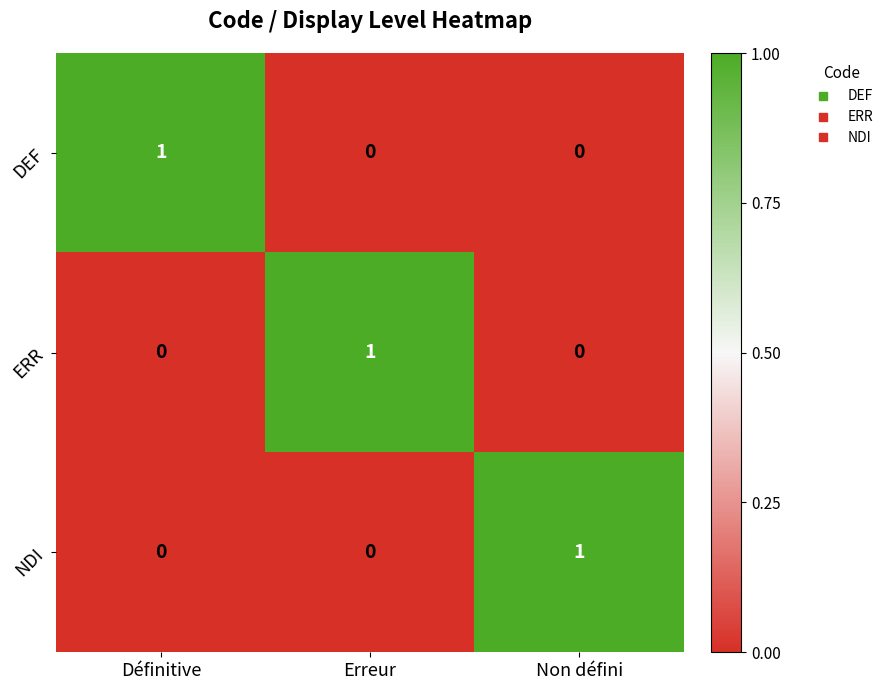

The NDI series shows 0 at Définitive. True or false?

True